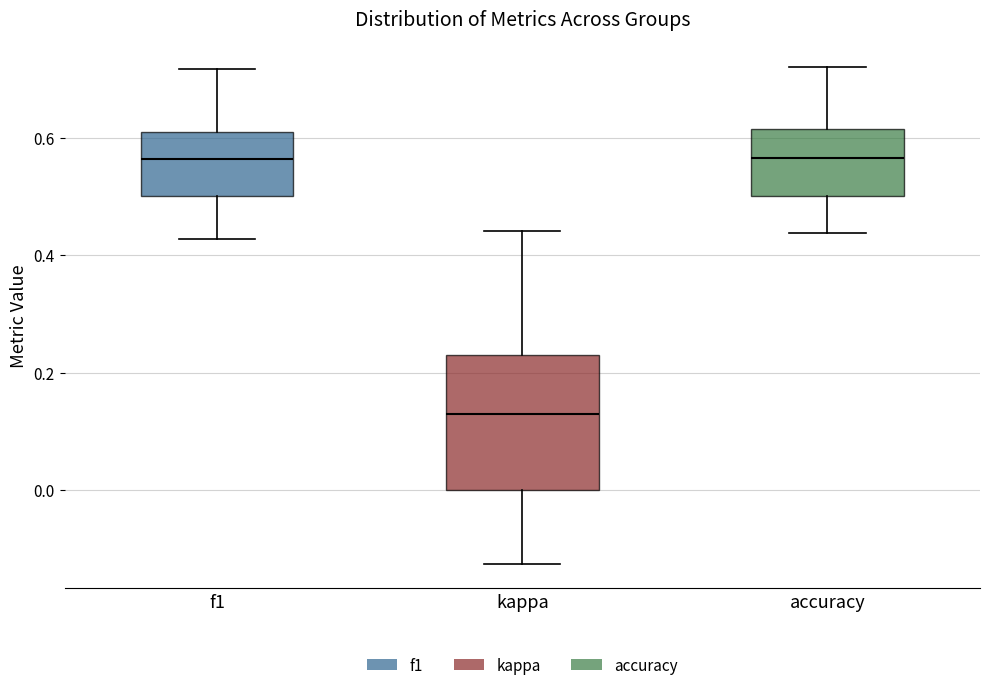

Where is the lower edge of the box for kappa on the y-axis? The values are not printed on the chart, so give them approximately, as read against the axis.

0.00